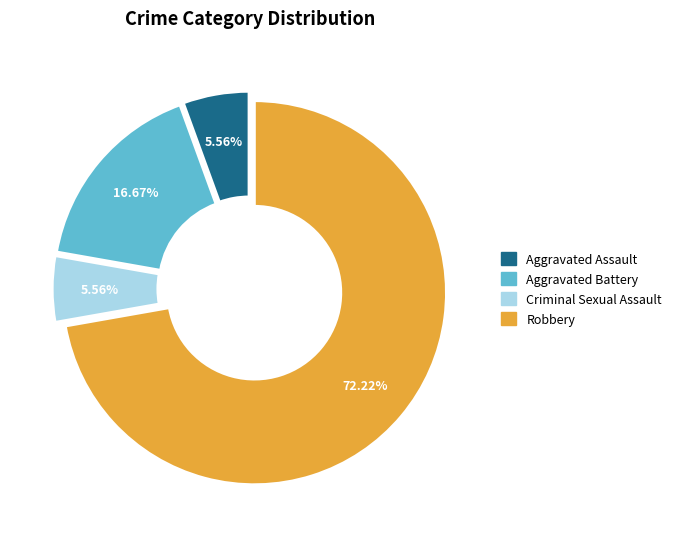

To the nearest percent, what portion does Aggravated Assault represent?

6%